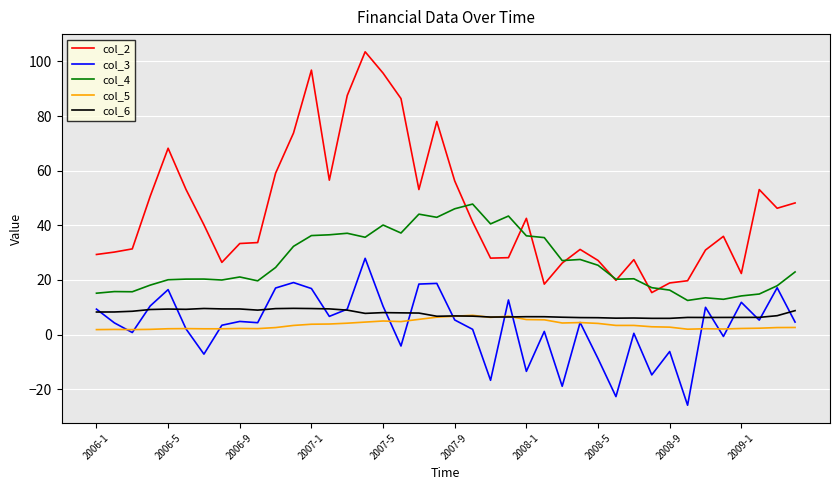

What is the difference between the maximum and minimum values in the col_3 series?

53.8